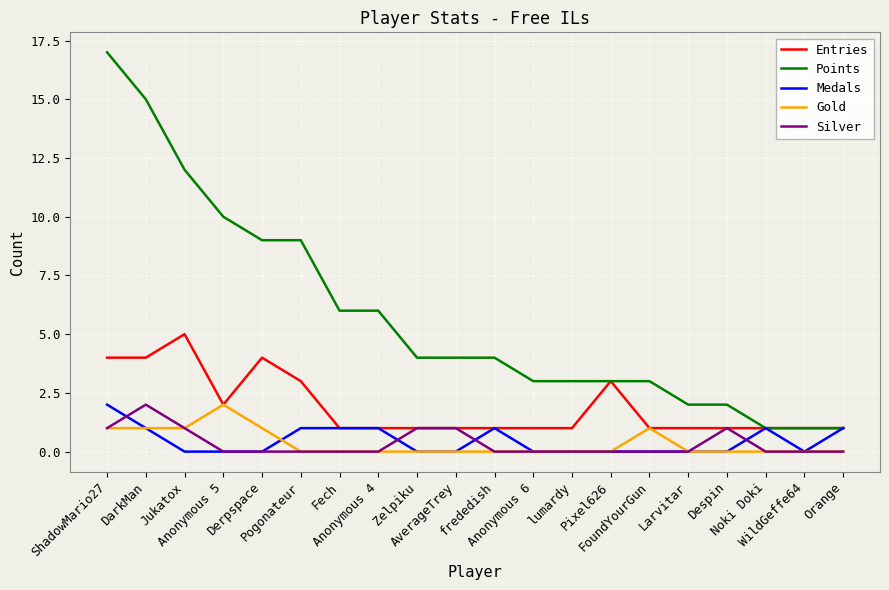

True or false: Gold and Points cross at least once.

False